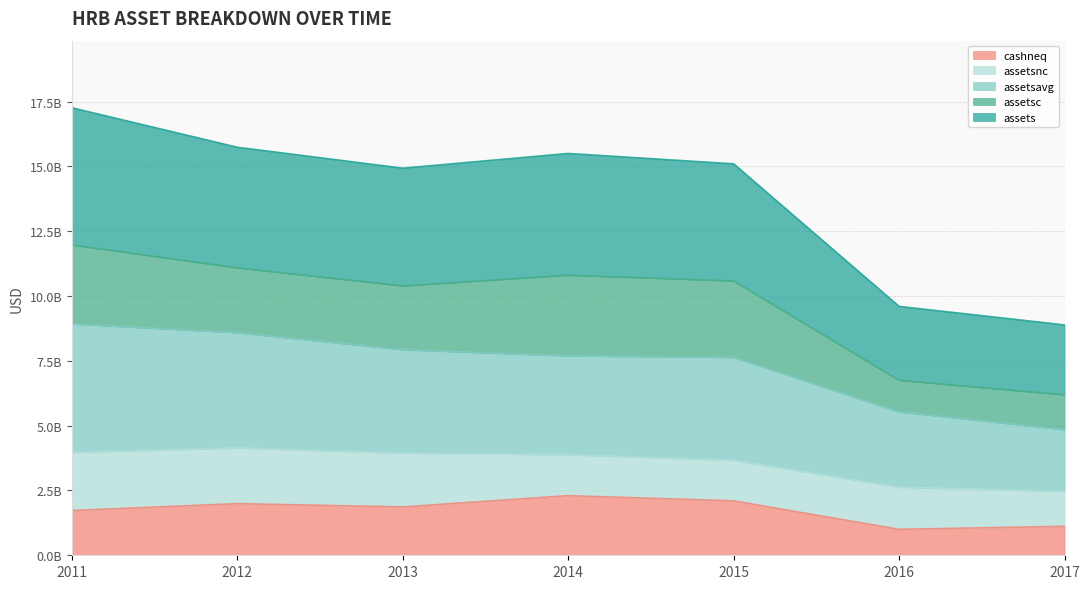

Where is the first local maximum for cashneq?

2012